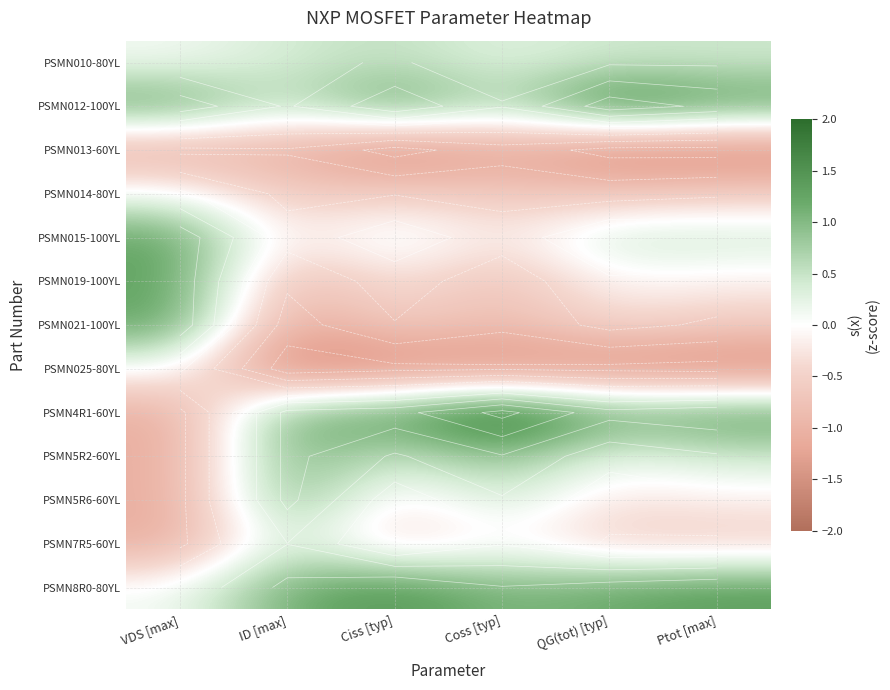

Rank the categories by PSMN015-100YL value from lowest to highest.

ID [max], Coss [typ], Ciss [typ], Ptot [max], QG(tot) [typ], VDS [max]